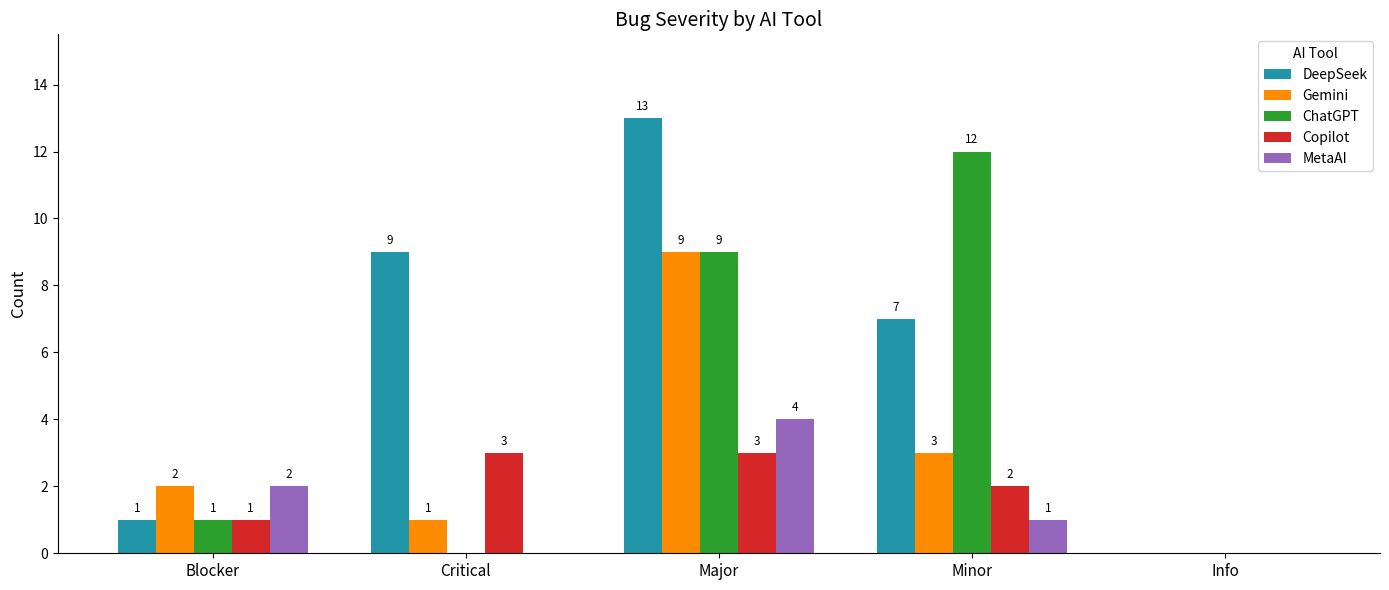

What is the sum of all Copilot values?

9